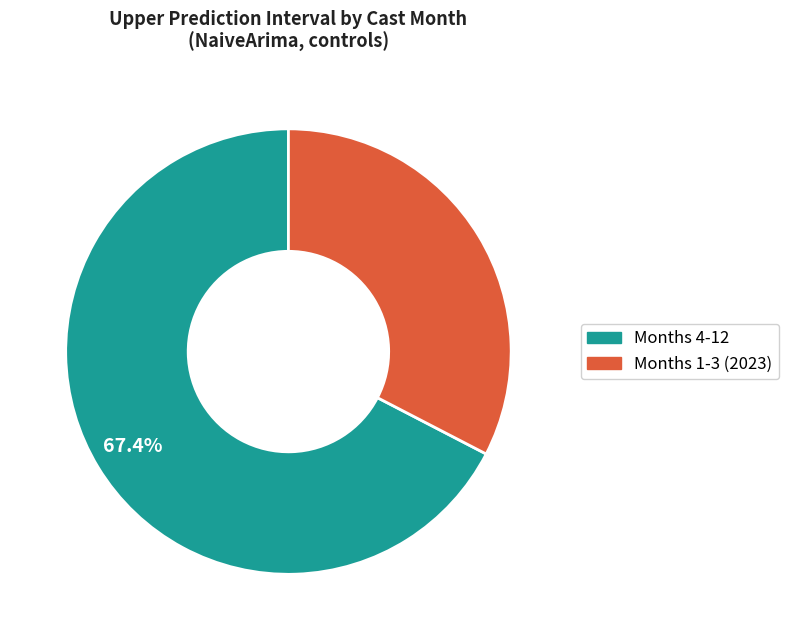

Is there a majority slice in this chart?

Yes